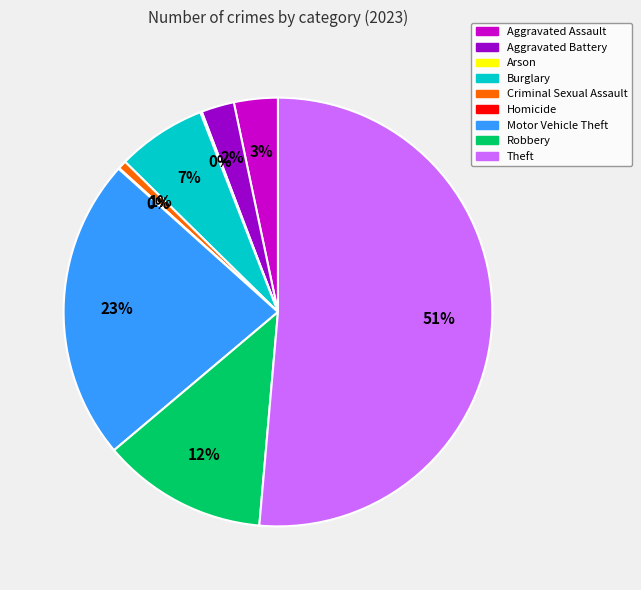

Which slice represents more than half of the pie?

Theft